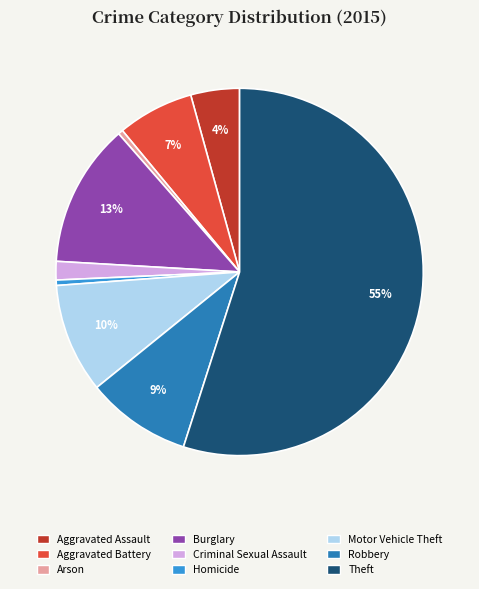

Combined, do Aggravated Battery and Theft account for over 50%?

Yes